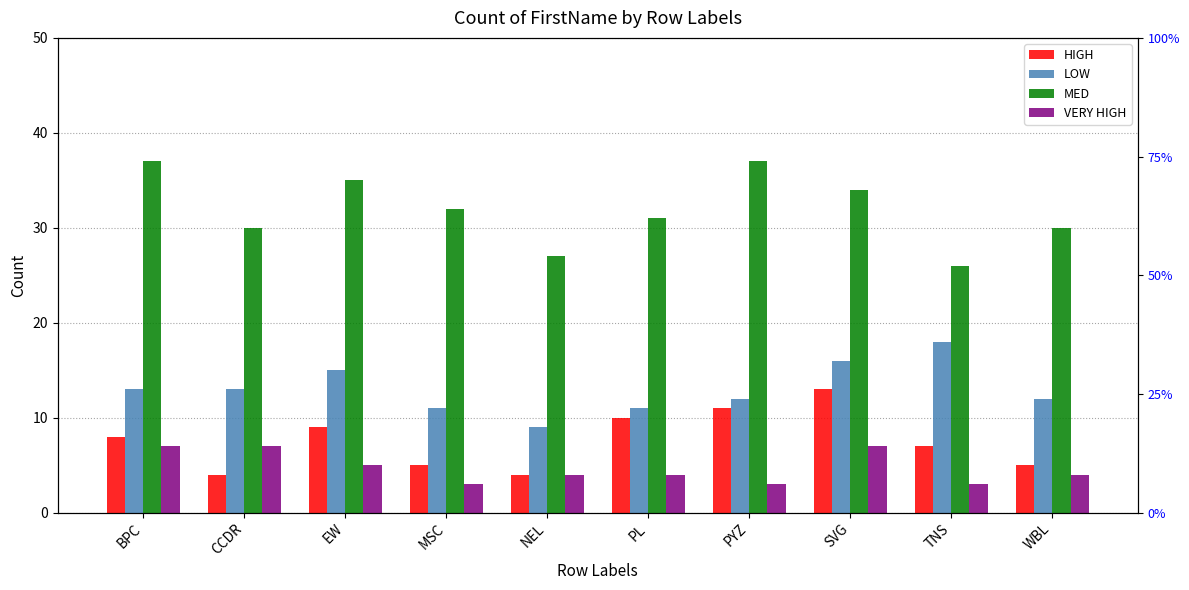

Reading left to right, extract all data points from this chart.

HIGH: BPC=8	CCDR=4	EW=9	MSC=5	NEL=4	PL=10	PYZ=11	SVG=13	TNS=7	WBL=5
LOW: BPC=13	CCDR=13	EW=15	MSC=11	NEL=9	PL=11	PYZ=12	SVG=16	TNS=18	WBL=12
MED: BPC=37	CCDR=30	EW=35	MSC=32	NEL=27	PL=31	PYZ=37	SVG=34	TNS=26	WBL=30
VERY HIGH: BPC=7	CCDR=7	EW=5	MSC=3	NEL=4	PL=4	PYZ=3	SVG=7	TNS=3	WBL=4